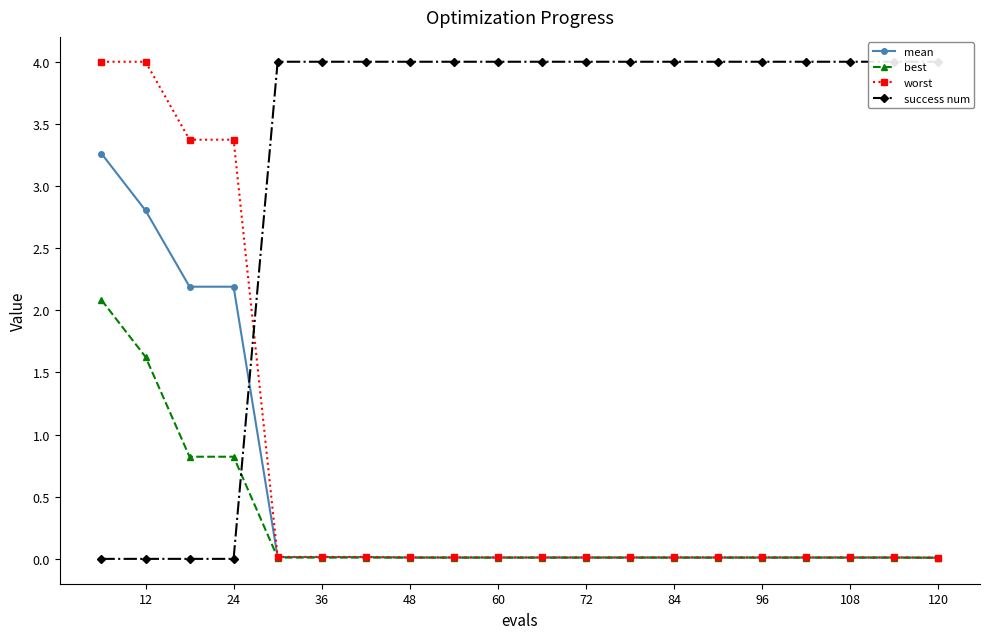

The worst series shows 0.0 at 108. True or false?

True